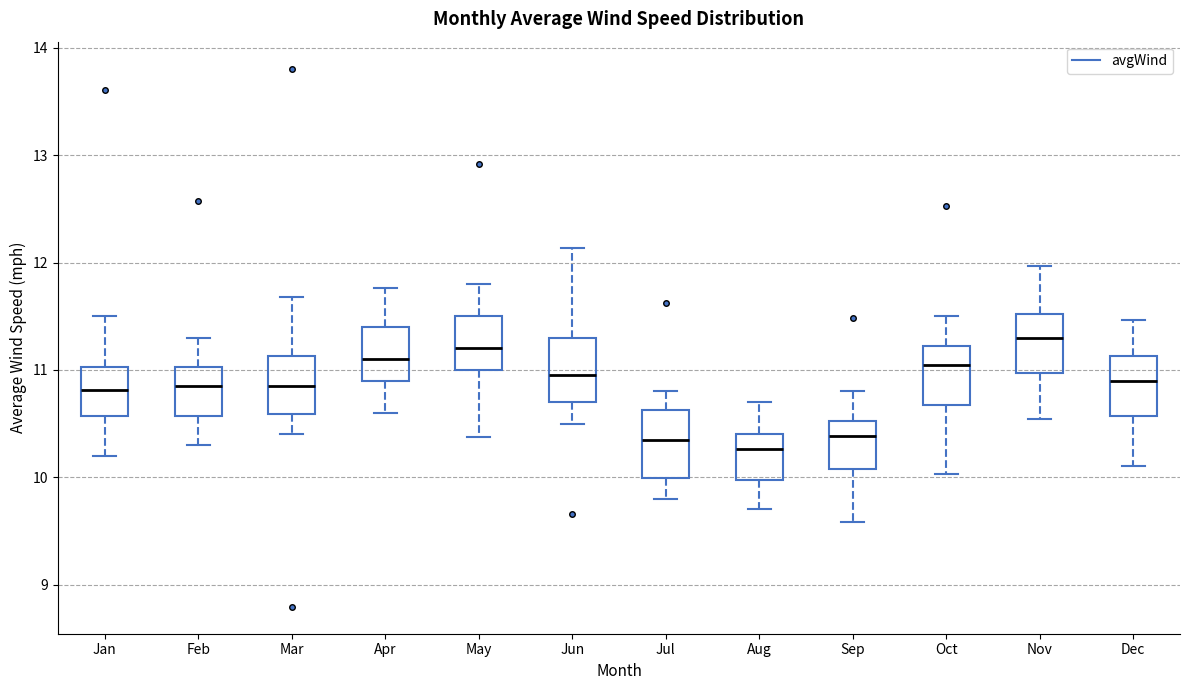

Reading left to right, transcribe this box plot: for each box, give where its median line is, the range the box spans, and where its two whiskers end, as read against the y-axis. The values are not printed on the chart, so give them approximately, as read against the axis.

Jan: median 10.8, box 10.6 to 11.0, whiskers 10.2 to 11.5
Feb: median 10.9, box 10.6 to 11.0, whiskers 10.3 to 11.3
Mar: median 10.9, box 10.6 to 11.1, whiskers 10.4 to 11.7
Apr: median 11.1, box 10.9 to 11.4, whiskers 10.6 to 11.8
May: median 11.2, box 11.0 to 11.5, whiskers 10.4 to 11.8
Jun: median 11.0, box 10.7 to 11.3, whiskers 10.5 to 12.1
Jul: median 10.4, box 10.0 to 10.6, whiskers 9.8 to 10.8
Aug: median 10.3, box 10.0 to 10.4, whiskers 9.7 to 10.7
Sep: median 10.4, box 10.1 to 10.5, whiskers 9.6 to 10.8
Oct: median 11.1, box 10.7 to 11.2, whiskers 10.0 to 11.5
Nov: median 11.3, box 11.0 to 11.5, whiskers 10.5 to 12.0
Dec: median 10.9, box 10.6 to 11.1, whiskers 10.1 to 11.5